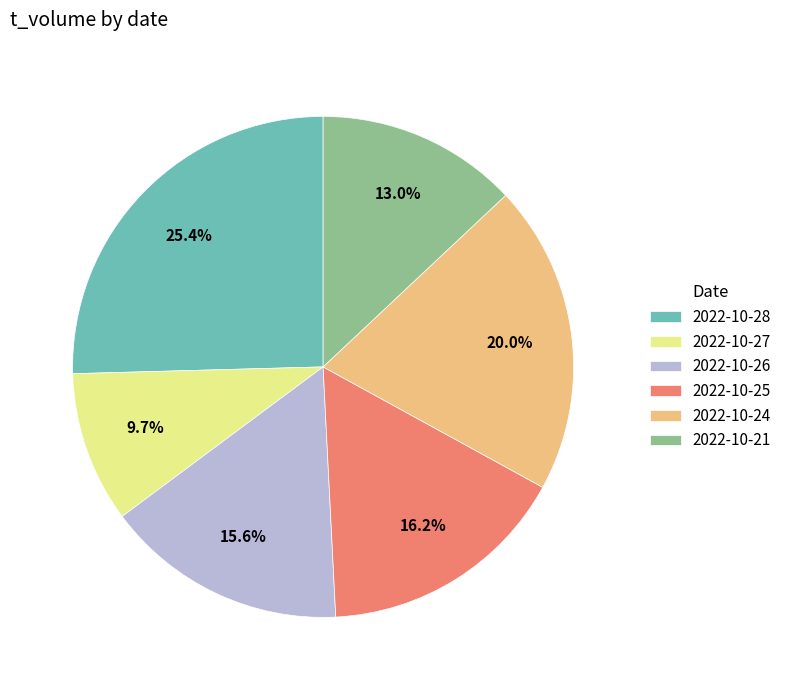

Is 2022-10-26 the majority of the pie?

No